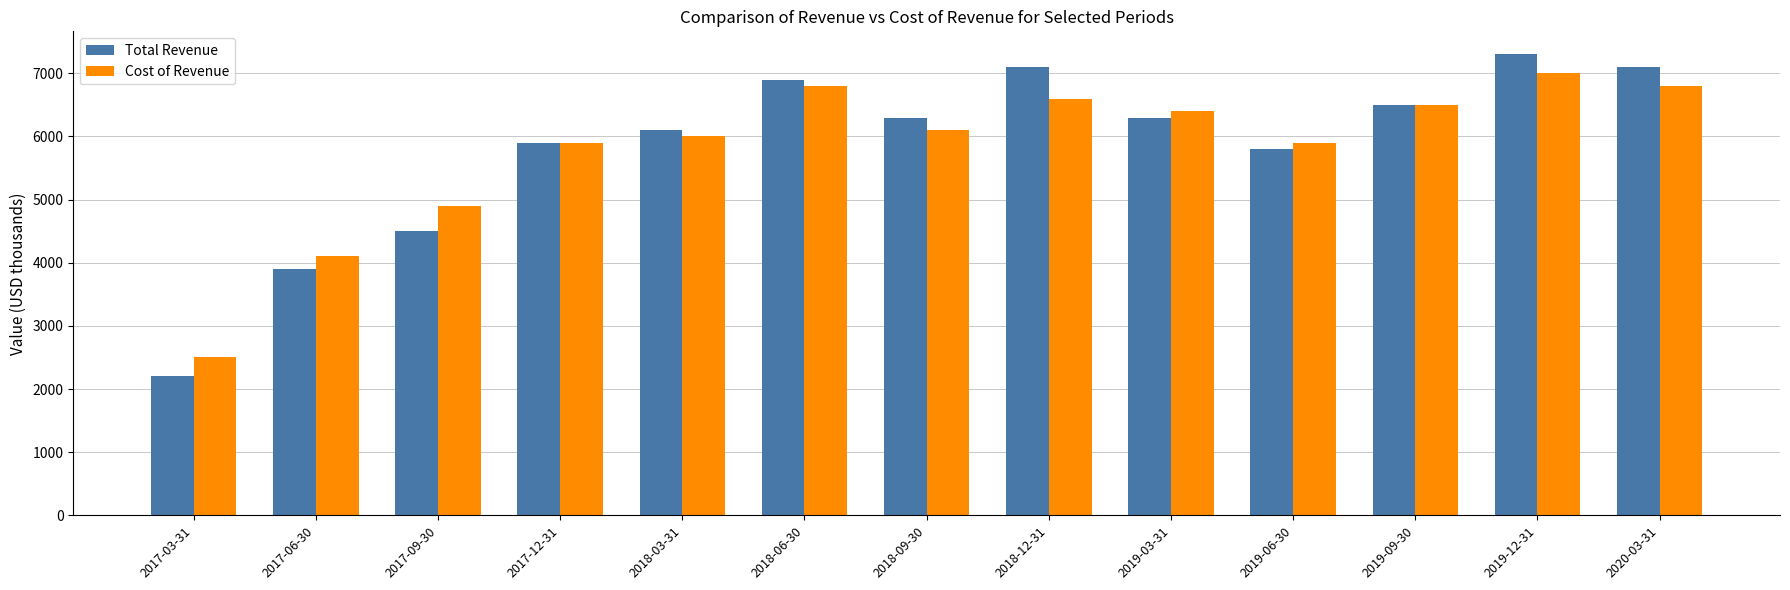

The value of Total Revenue at 2019-06-30 is 5800. True or false?

True